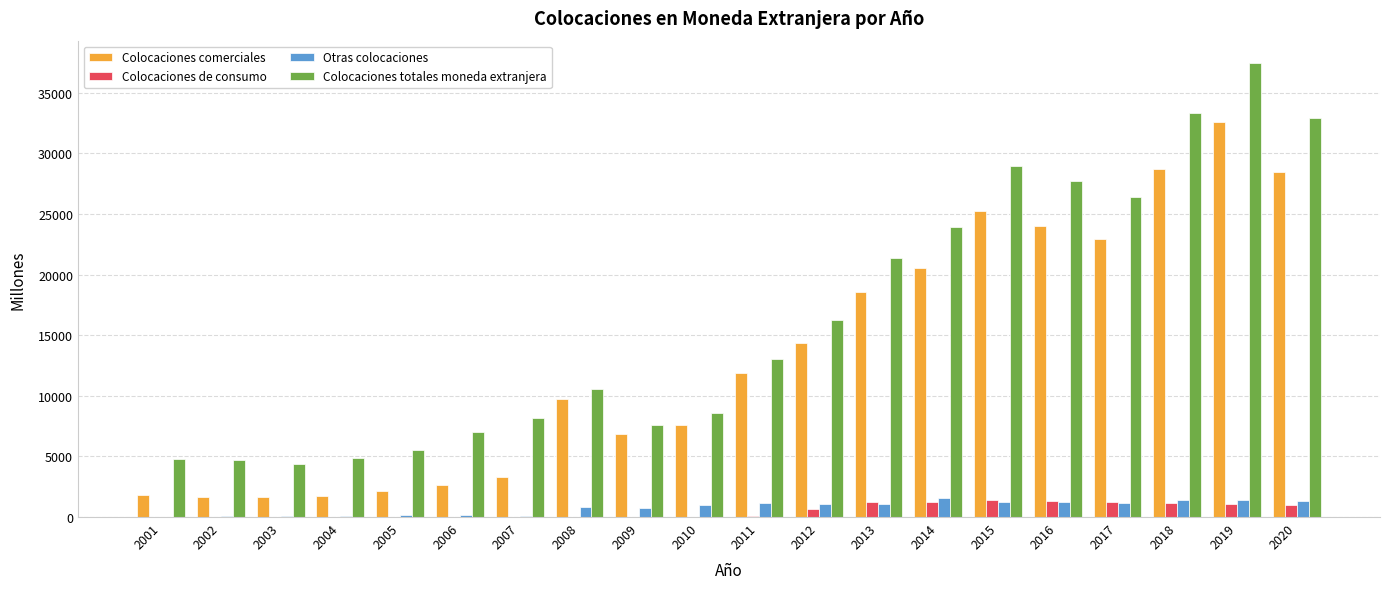

At which category is the sum across all series the highest?

2019